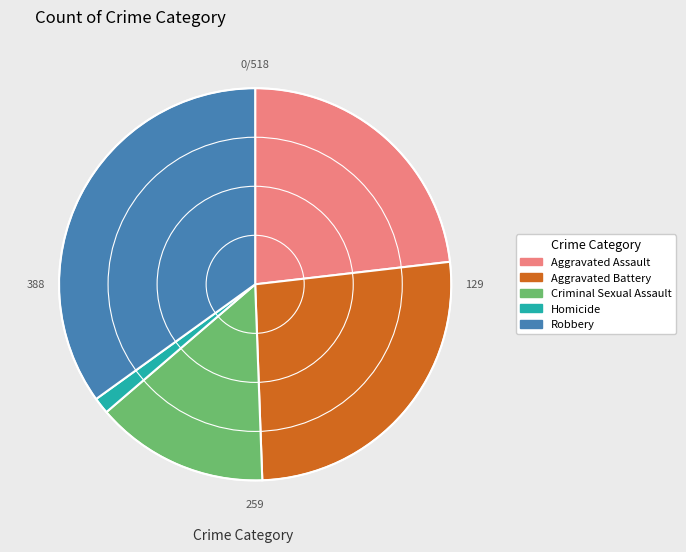

Combined, do Homicide and Robbery account for over 50%?

No